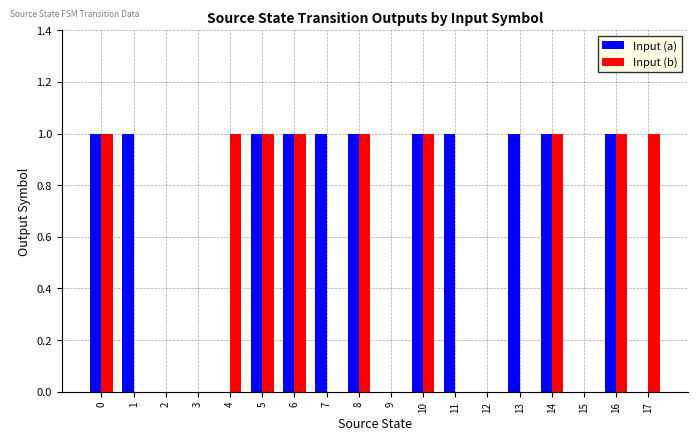

The Input (b) series shows 2 at 5. True or false?

False